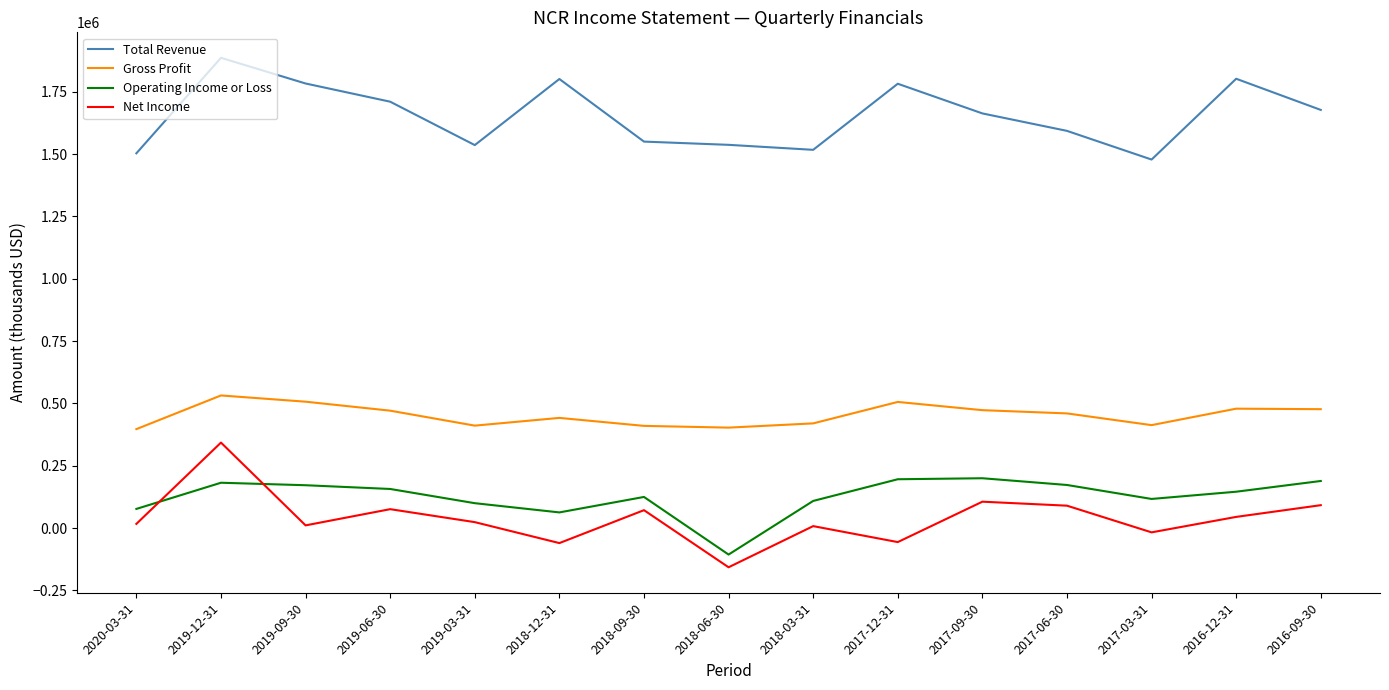

List the series in order of their peak value, lowest first.

Operating Income or Loss, Net Income, Gross Profit, Total Revenue